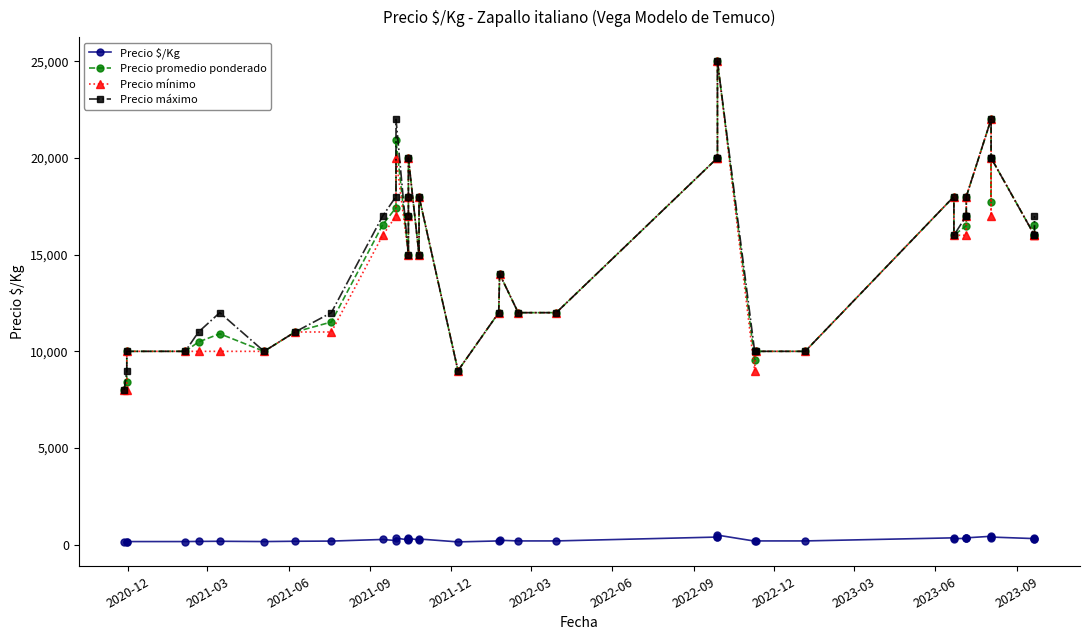

Is it true that Precio mínimo equals 26100 at 36?

False